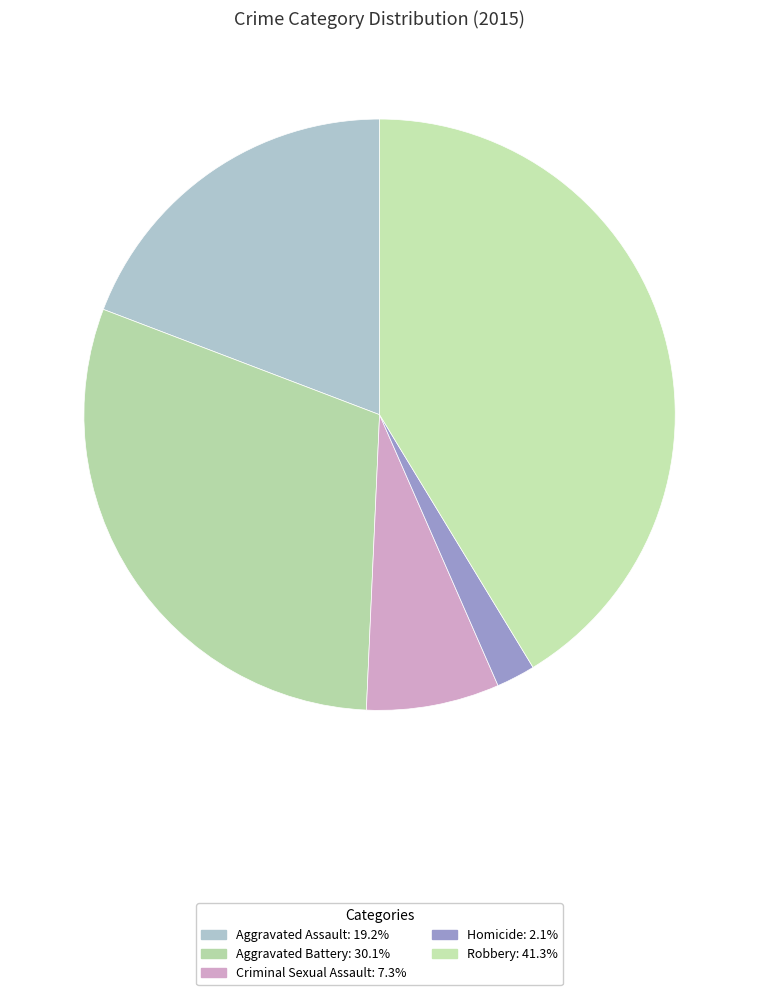

What is the smallest slice in the pie chart?

Homicide